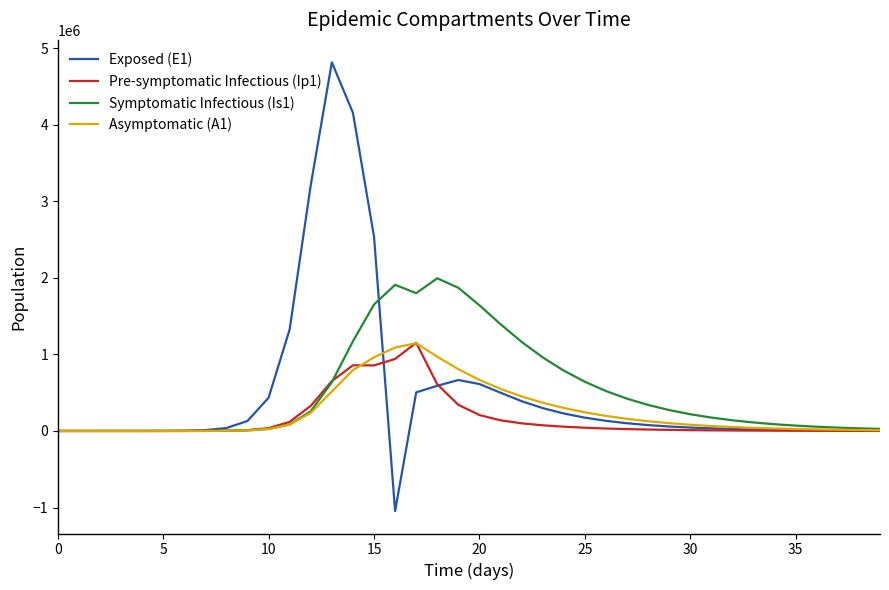

What is the maximum value shown in the chart?

4815295.7